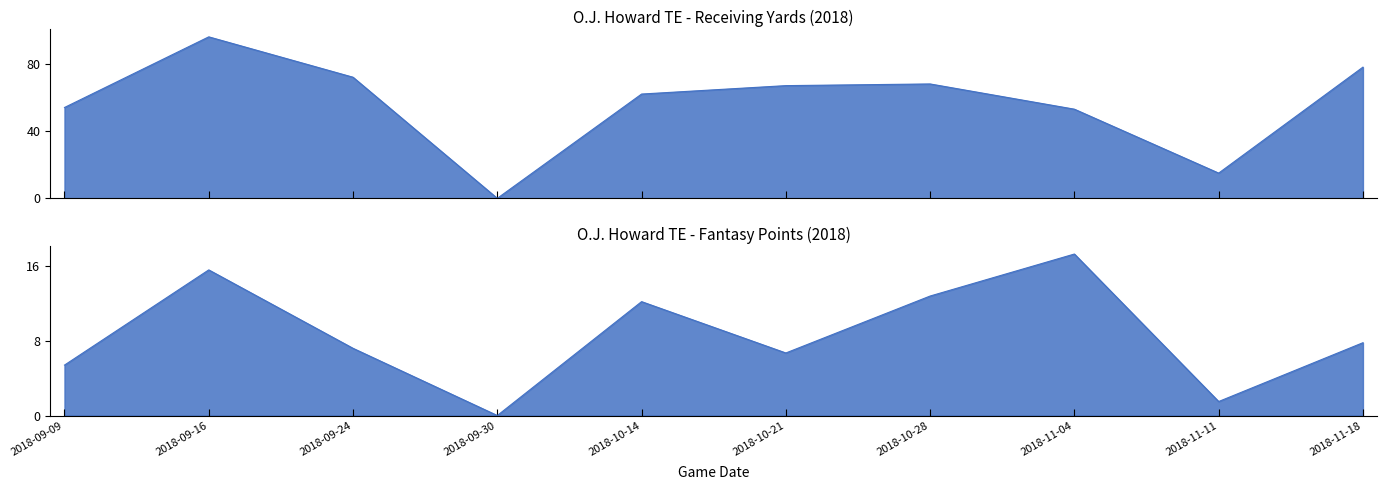

Between 2018-10-21 and 2018-11-11, which series saw the biggest shift?

Receiving Yards